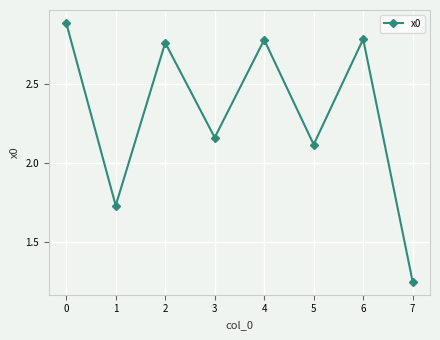

How many series are shown in this chart?

1